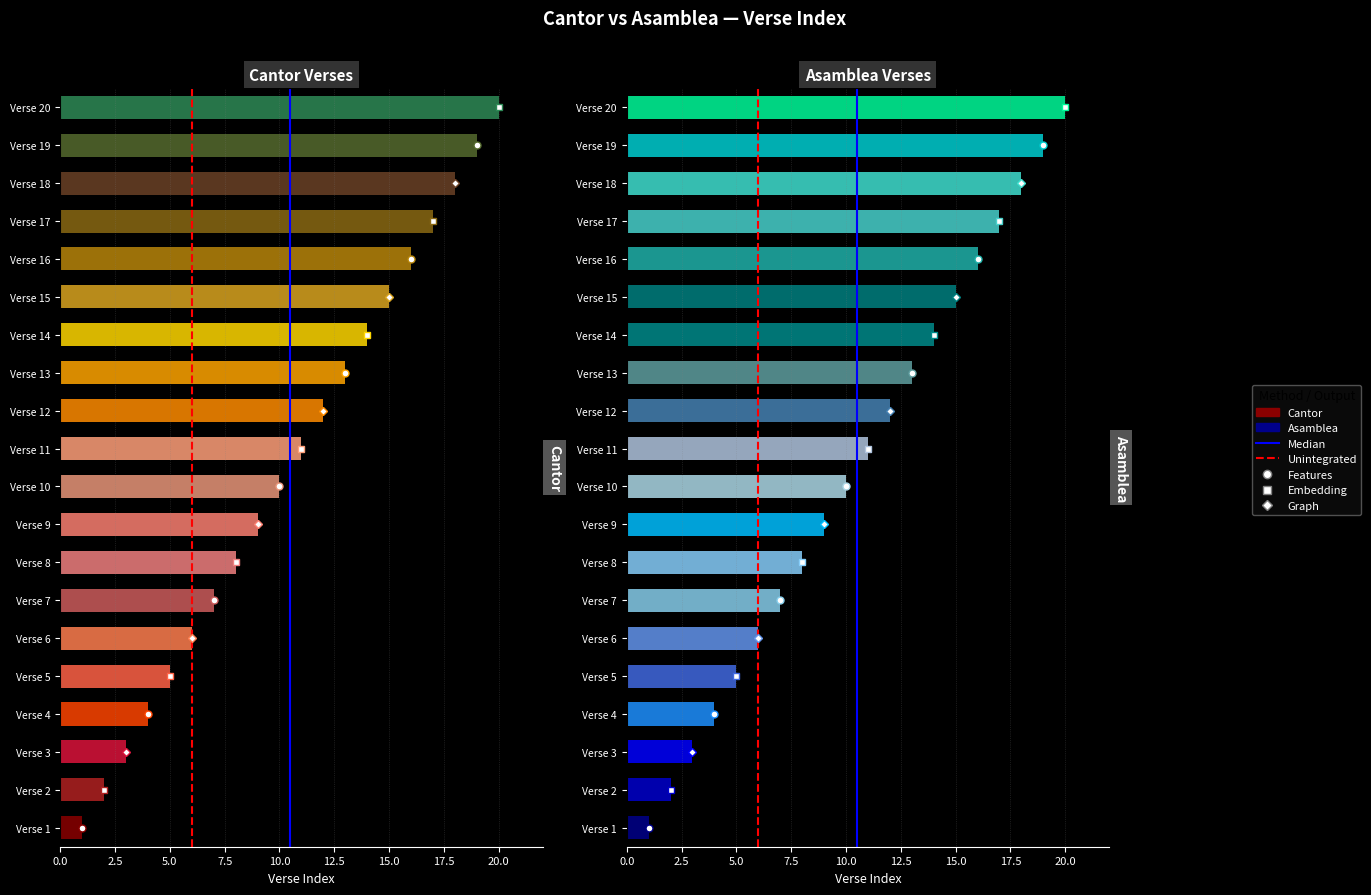

How many bars are there in each group?

2